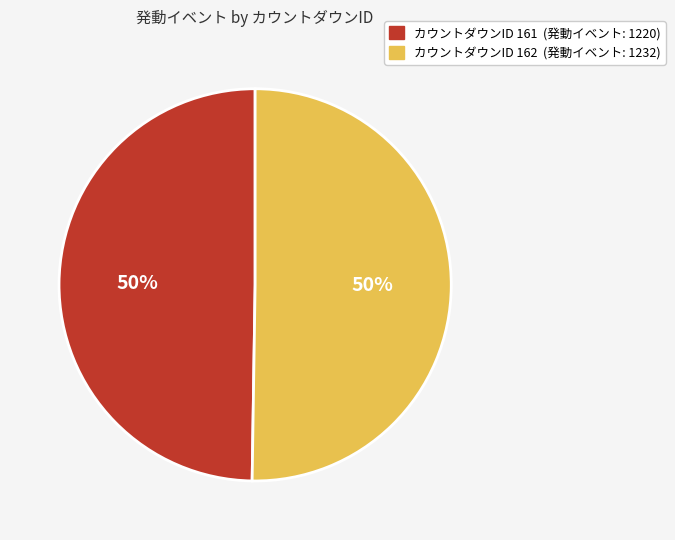

To the nearest percent, what is the average slice percentage?

50%